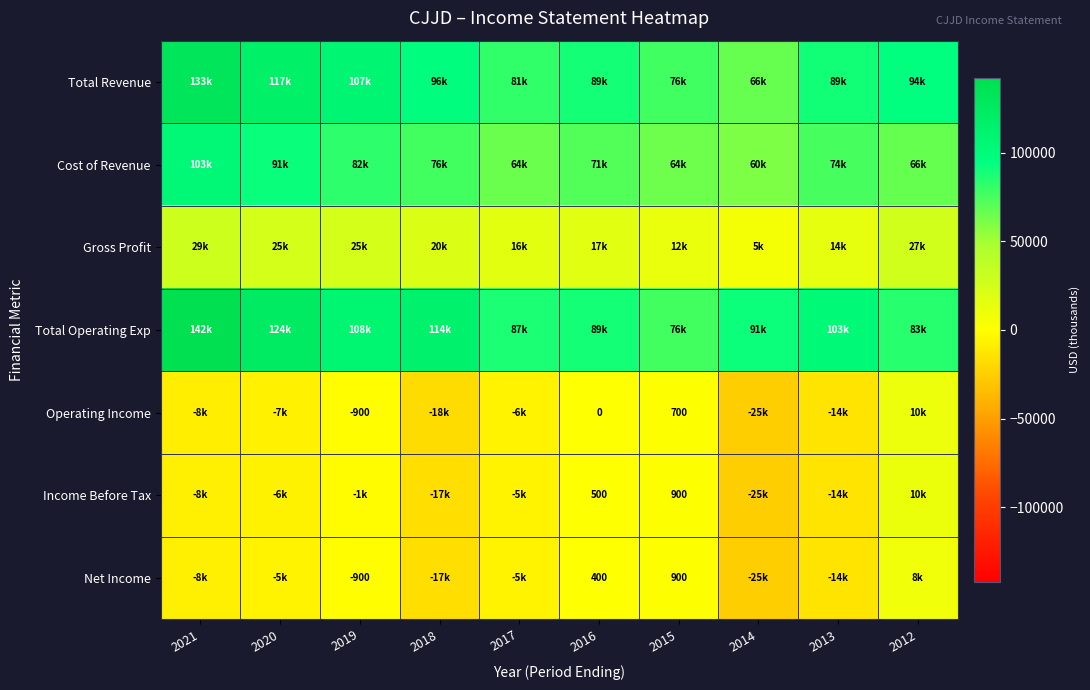

True or false: Net Income has a value of 691 at 2016.

False